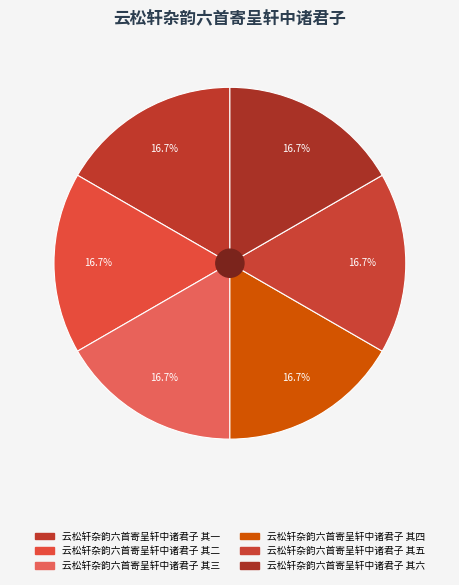

Approximately how many times larger is the value at 云松轩杂韵六首寄呈轩中诸君子 其六 compared to 云松轩杂韵六首寄呈轩中诸君子 其三?

1.0